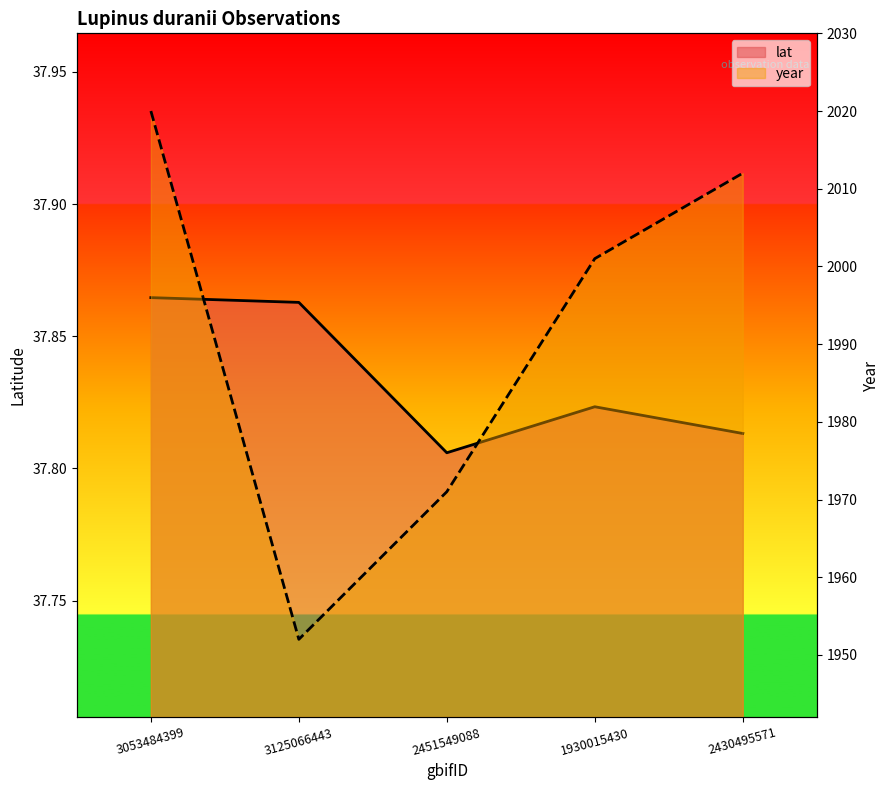

At how many categories does at least one series exceed 346?

5